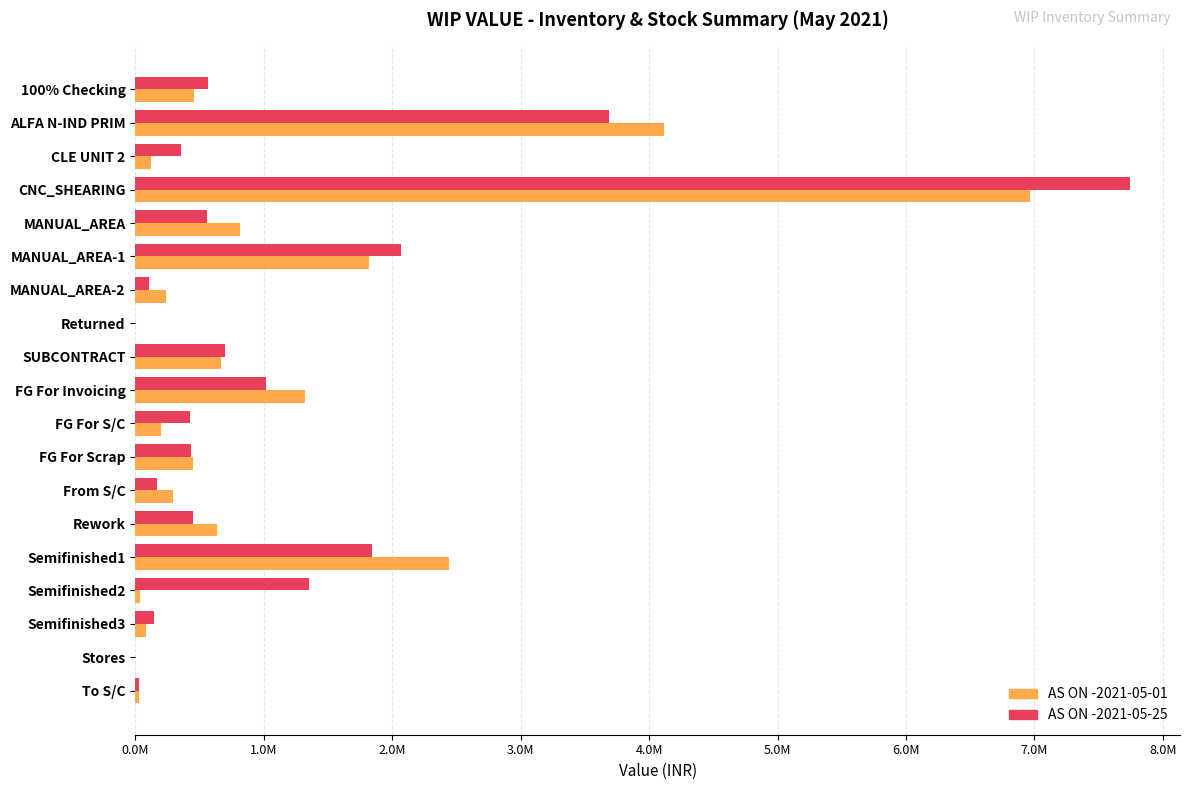

What are all the series names shown in the legend?

AS ON -2021-05-01, AS ON -2021-05-25